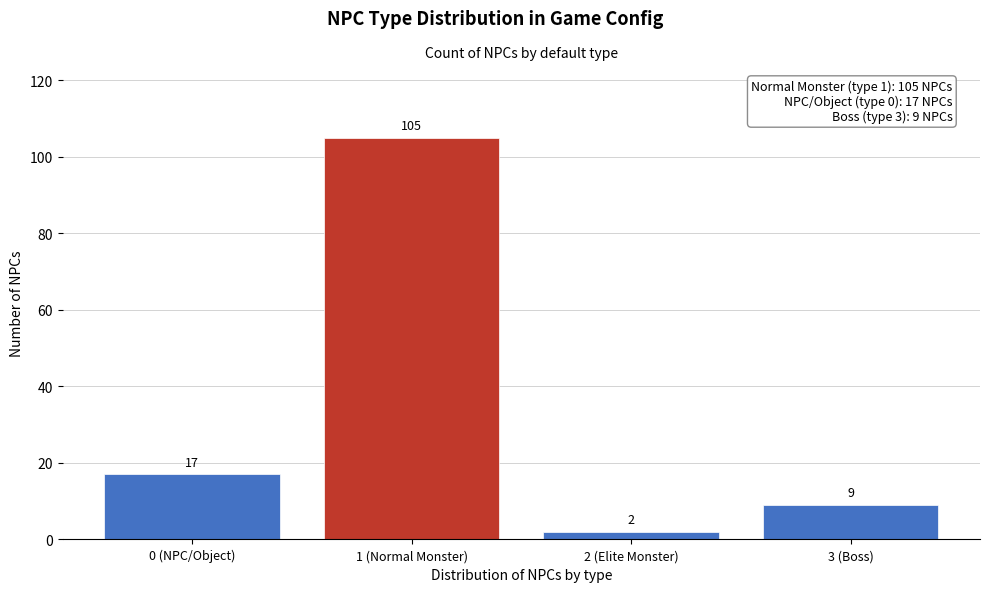

Reading left to right, list all the values displayed in this chart.

17	105	2	9